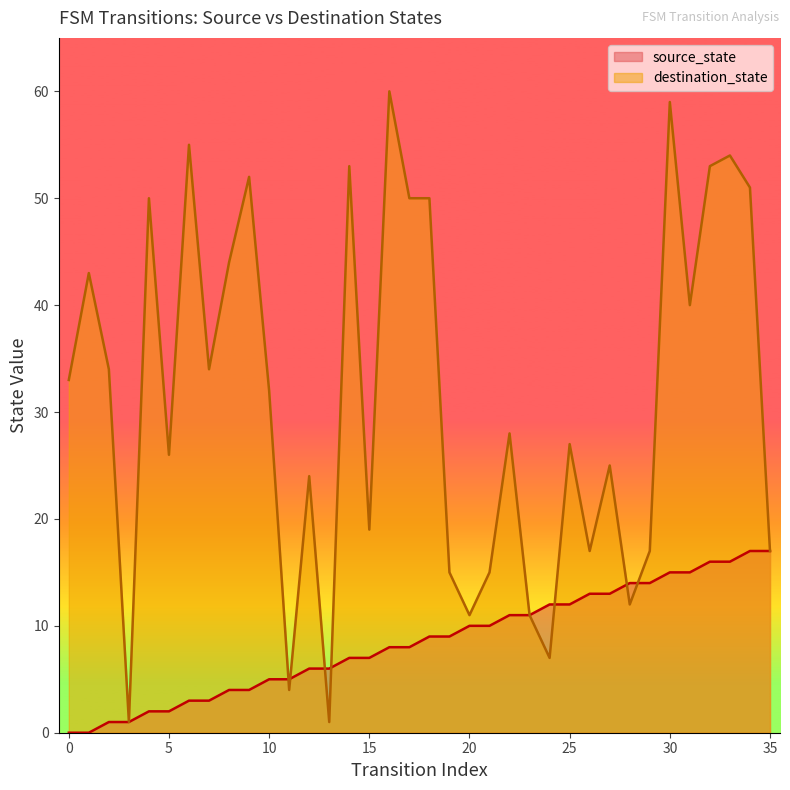

Rank the categories by destination_state value from highest to lowest.

16, 30, 6, 33, 14, 32, 9, 34, 4, 17, 18, 8, 1, 31, 2, 7, 0, 10, 22, 25, 5, 27, 12, 15, 26, 29, 35, 19, 21, 28, 20, 23, 24, 11, 3, 13